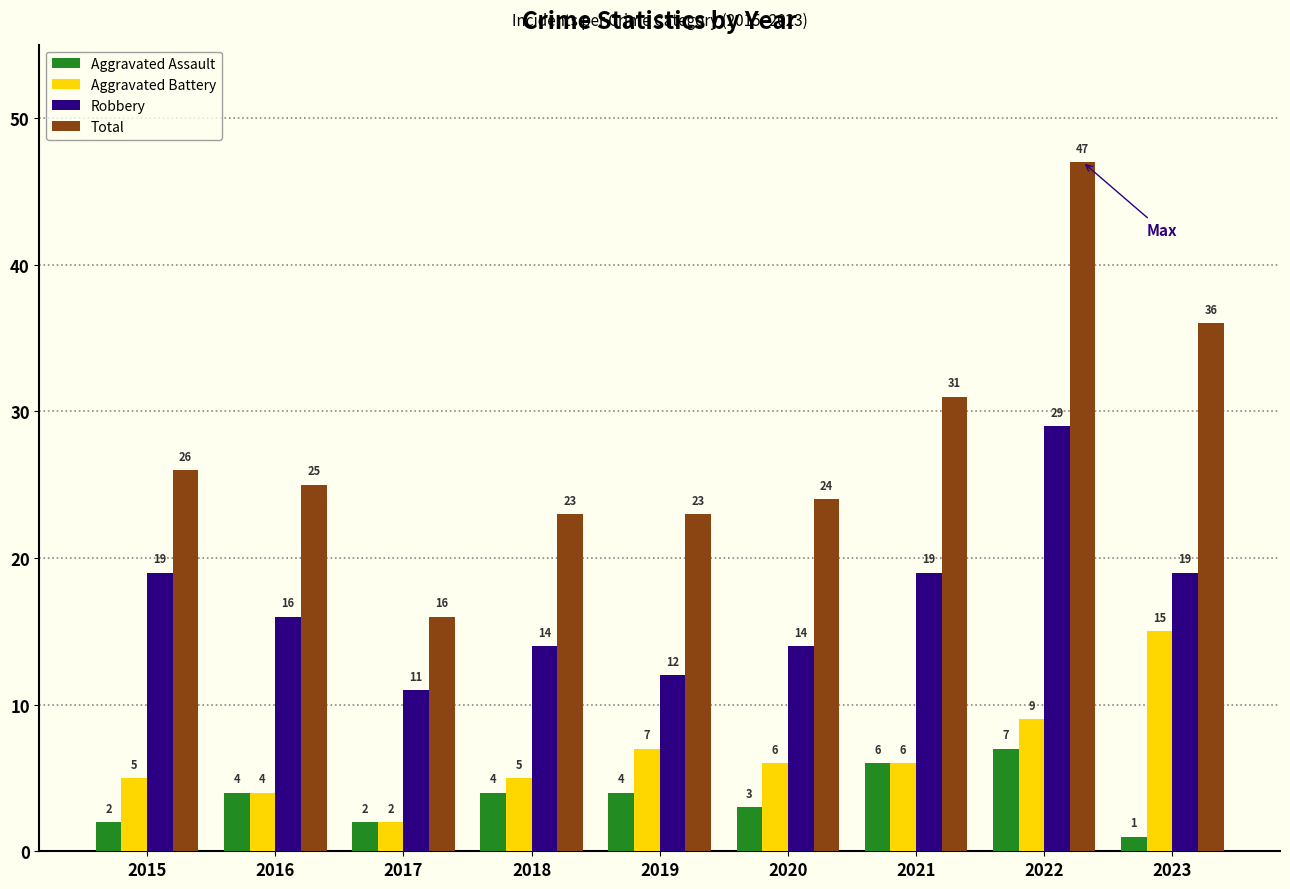

How many series are shown in this chart?

4